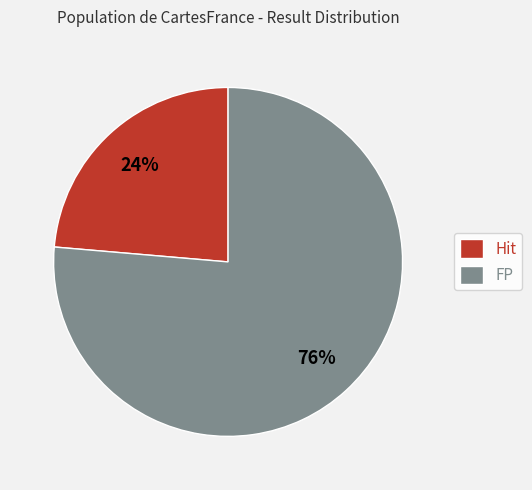

To the nearest percent, what percentage of the pie is Hit?

24%